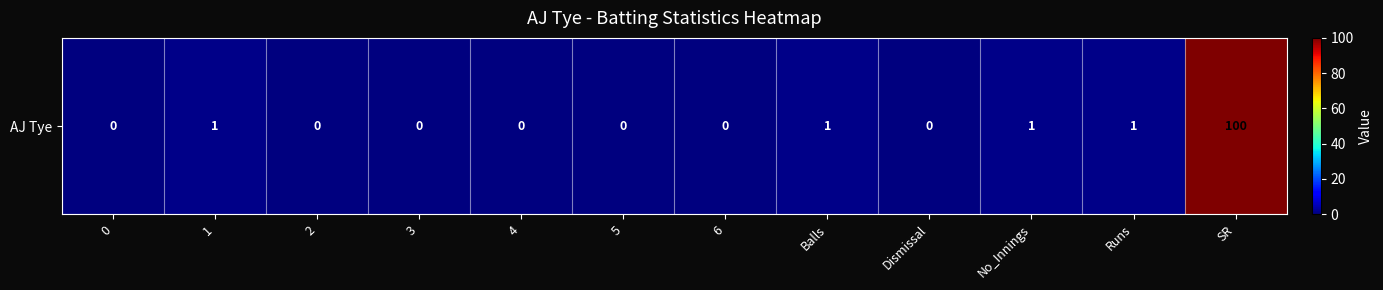

Which label corresponds to the largest value in the chart?

SR